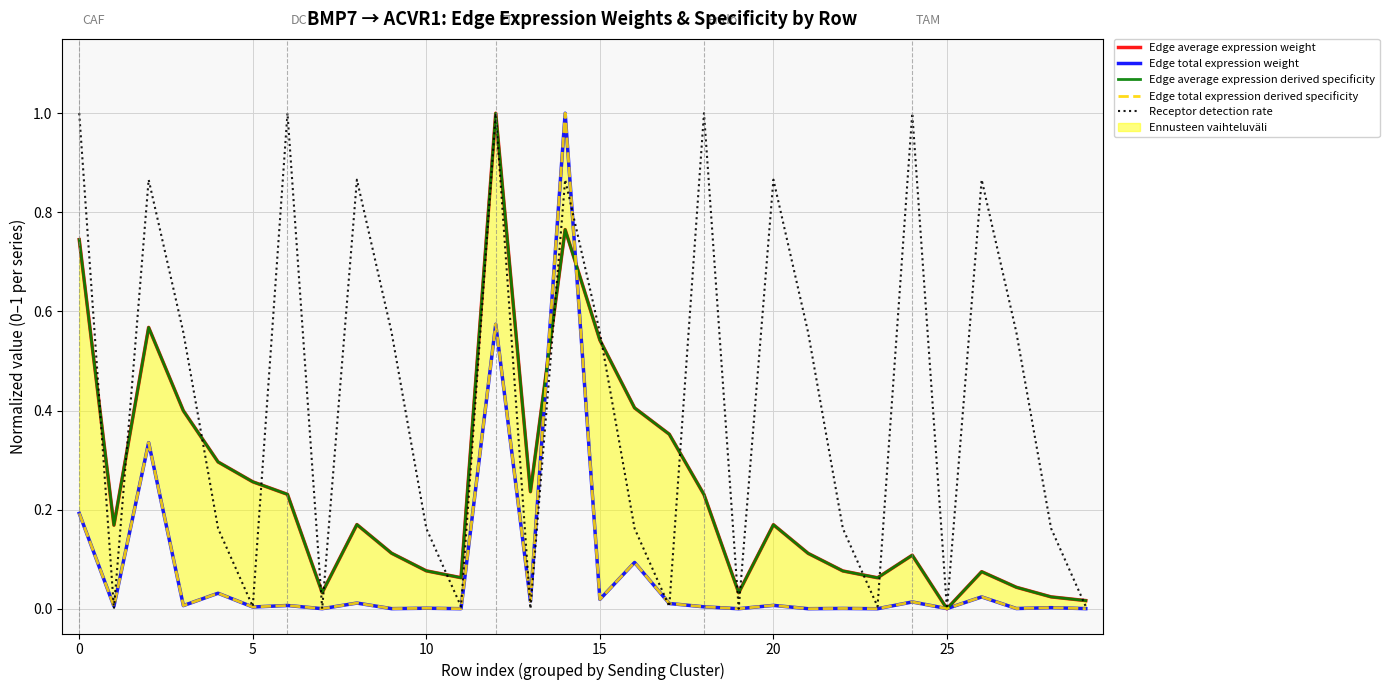

Is it true that Receptor detection rate equals -0.5 at 25?

False